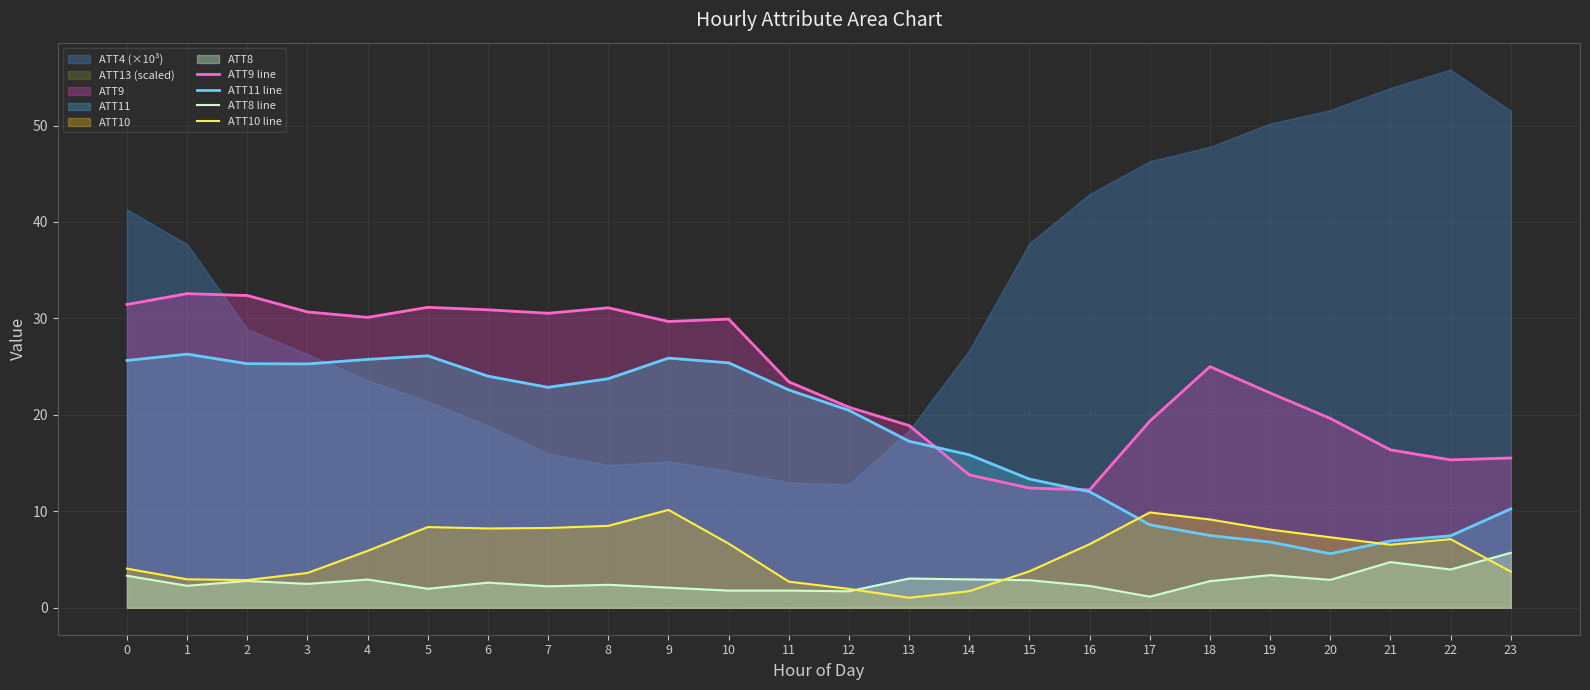

True or false: ATT11 line and ATT10 line intersect in this chart.

True